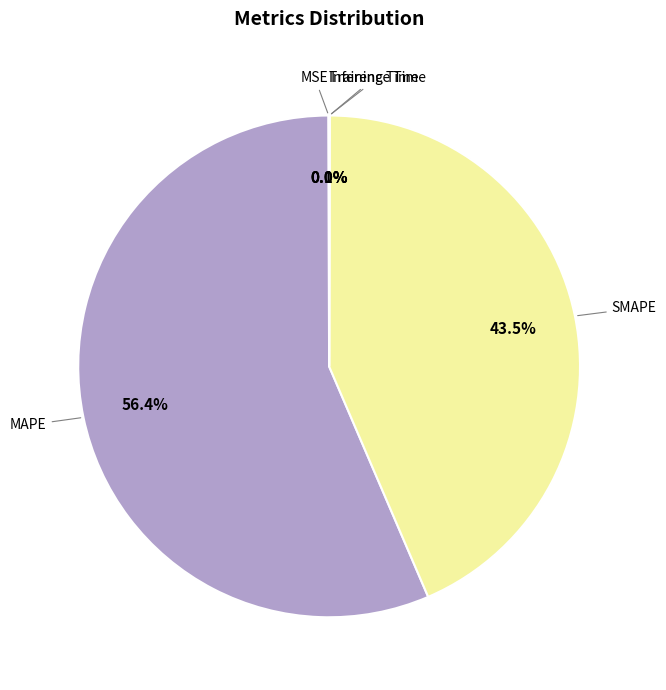

What is the largest slice in the pie chart?

MAPE